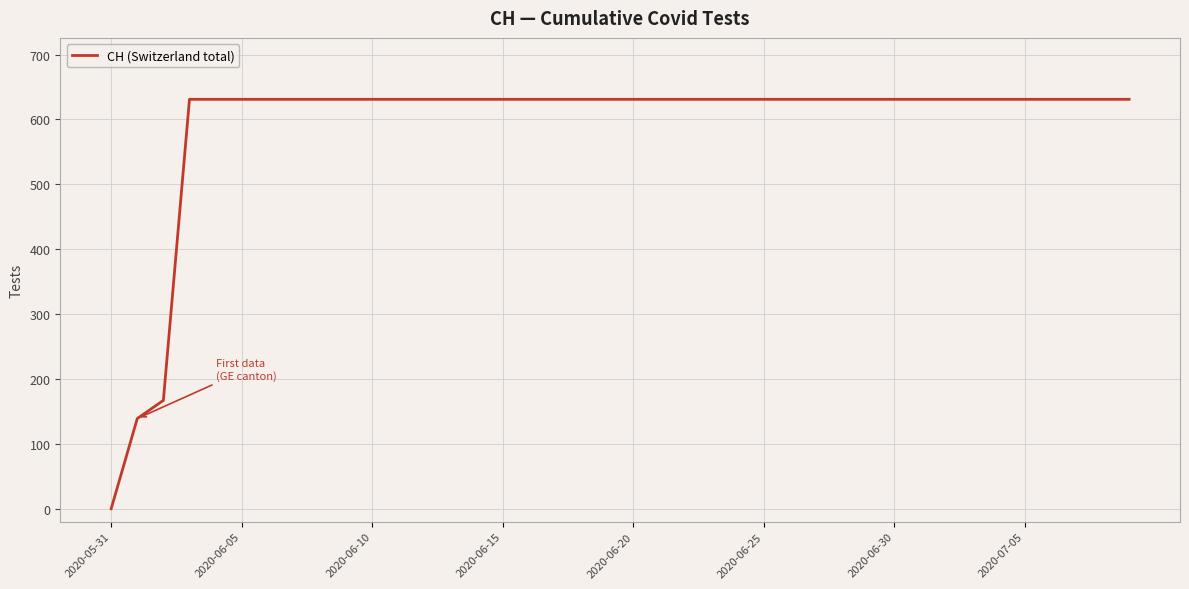

What is the difference between the maximum and minimum values?

631